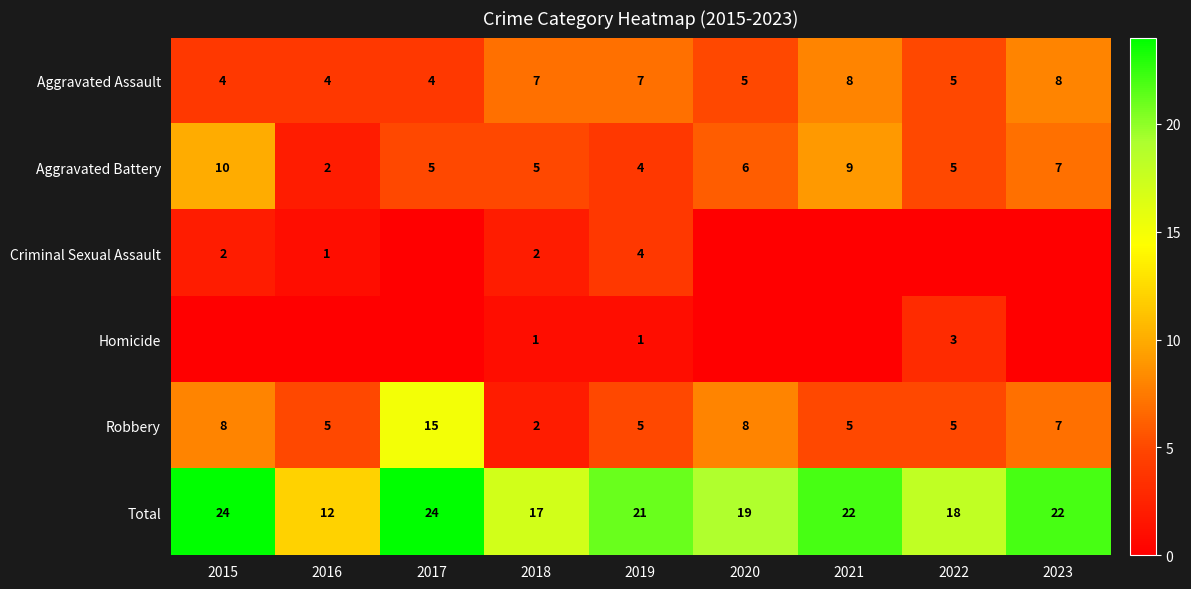

Where does the Total series first go above 21?

2015